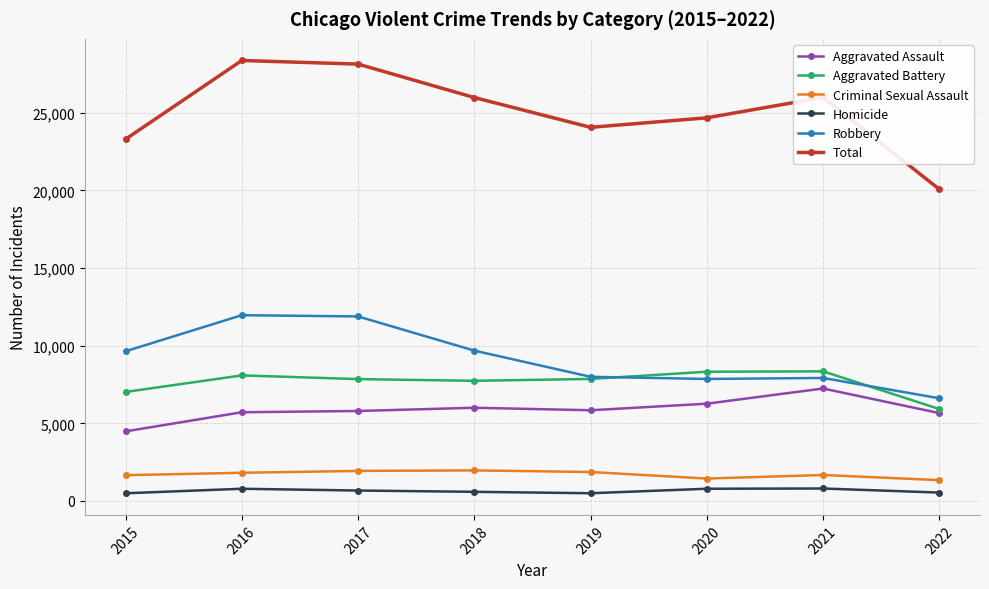

The Robbery series shows 4856 at 2020. True or false?

False